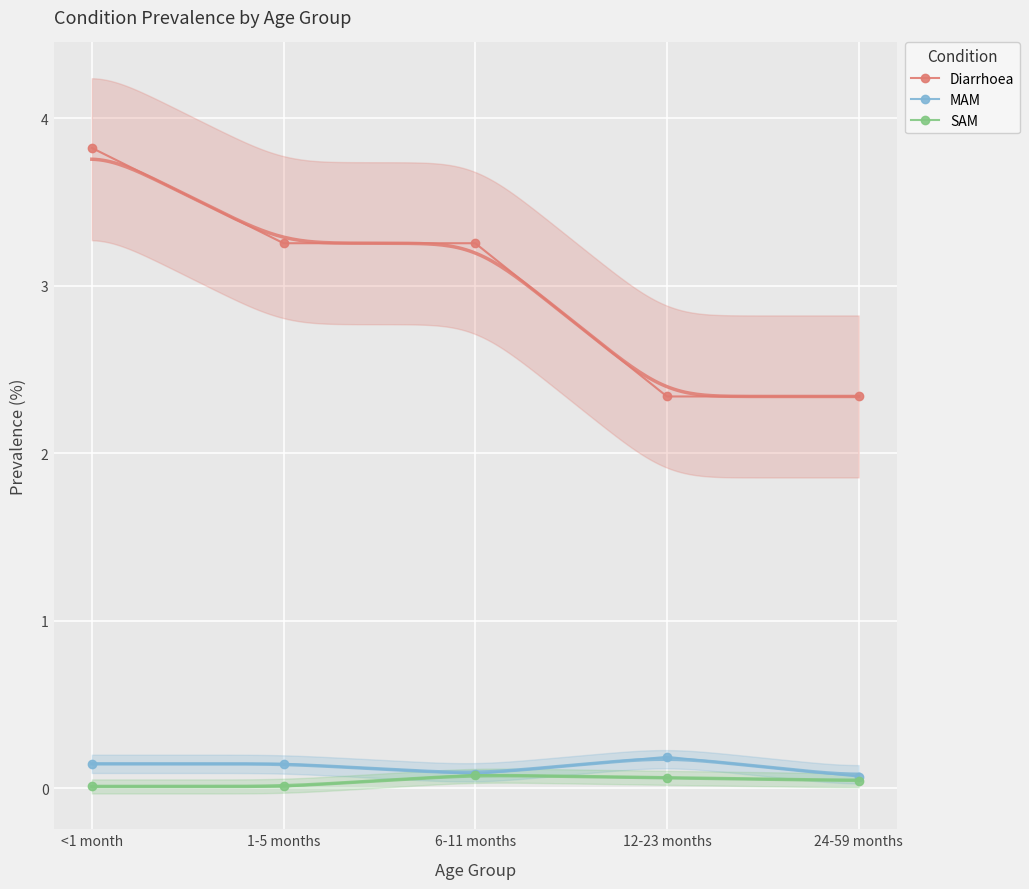

The Diarrhoea series shows 0.7 at 24-59 months. True or false?

False